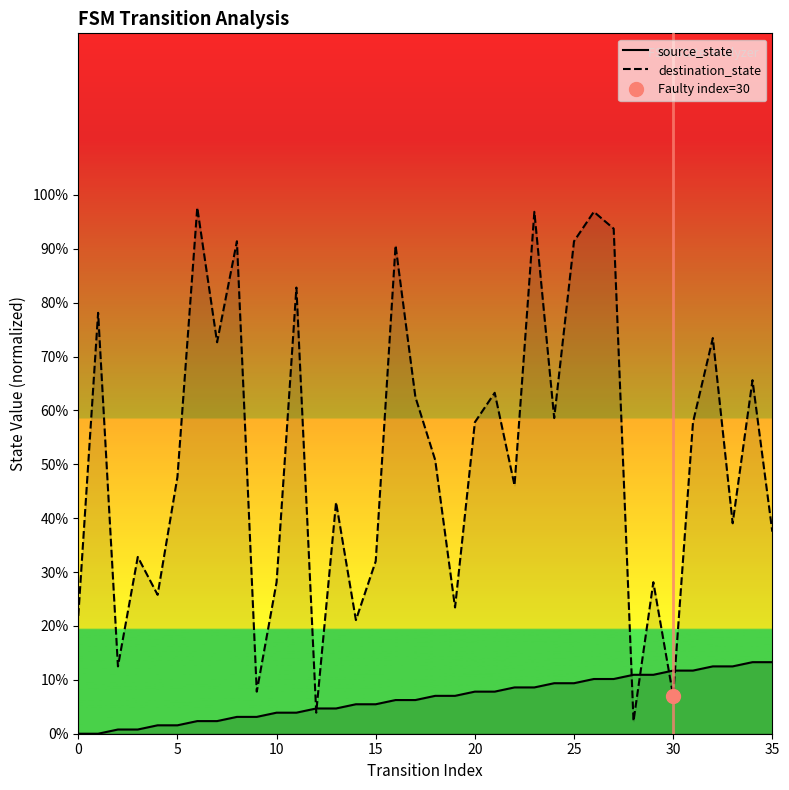

True or false: source_state has more than 1 points higher than both neighbors.

False